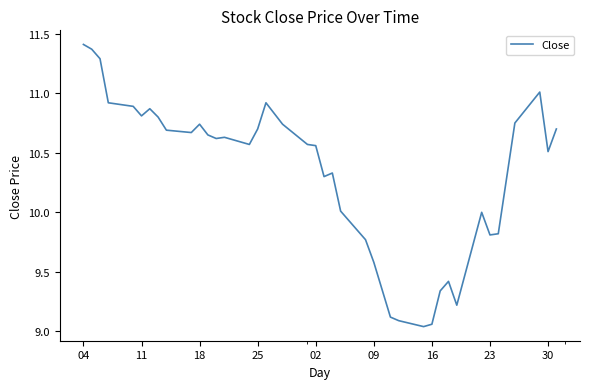

What is the difference between the maximum and minimum values?

2.4